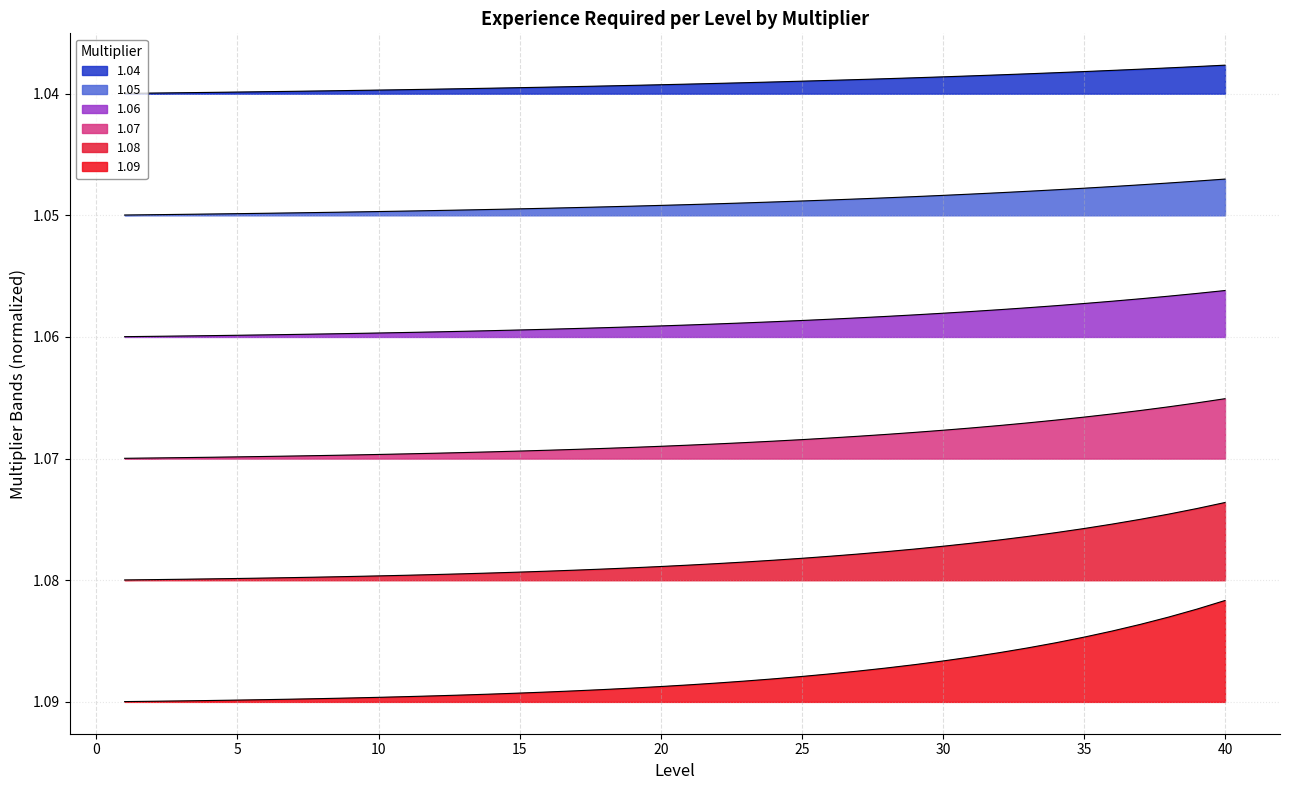

Reading left to right, what are all the values shown in this chart?

1.04: 1=91273.3	2=91320.1	3=91368.7	4=91419.4	5=91472.0	6=91526.7	7=91583.7	8=91642.9	9=91704.5	10=91768.5	11=91835.1	12=91904.4	13=91976.5	14=92051.4	15=92129.3	16=92210.4	17=92294.6	18=92382.3	19=92473.5	20=92568.3	21=92666.9	22=92769.4	23=92876.1	24=92987.0	25=93102.3	26=93222.3	27=93347.0	28=93476.8	29=93611.7	30=93752.1	31=93898.0	32=94049.8	33=94207.7	34=94371.9	35=94542.6	36=94720.2	37=94904.9	38=95096.9	39=95296.7	40=95504.4
1.05: 1=73027.6	2=73074.9	3=73124.5	4=73176.6	5=73231.3	6=73288.7	7=73349.0	8=73412.3	9=73478.8	10=73548.6	11=73621.9	12=73698.9	13=73779.7	14=73864.5	15=73953.6	16=74047.2	17=74145.4	18=74248.6	19=74356.9	20=74470.6	21=74590.0	22=74715.3	23=74847.0	24=74985.2	25=75130.3	26=75282.7	27=75442.7	28=75610.7	29=75787.1	30=75972.4	31=76166.8	32=76371.1	33=76585.5	34=76810.6	35=77047.0	36=77295.2	37=77555.9	38=77829.5	39=78116.9	40=78418.6
1.06: 1=54782.0	2=54829.7	3=54880.2	4=54933.8	5=54990.6	6=55050.8	7=55114.7	8=55182.3	9=55254.1	10=55330.1	11=55410.7	12=55496.1	13=55586.7	14=55682.6	15=55784.4	16=55892.2	17=56006.5	18=56127.7	19=56256.2	20=56392.3	21=56536.6	22=56689.6	23=56851.8	24=57023.7	25=57205.9	26=57399.0	27=57603.7	28=57820.7	29=58050.7	30=58294.6	31=58553.0	32=58827.0	33=59117.4	34=59425.2	35=59751.5	36=60097.4	37=60464.0	38=60852.6	39=61264.6	40=61701.2
1.07: 1=36536.3	2=36584.5	3=36636.0	4=36691.1	5=36750.1	6=36813.2	7=36880.7	8=36953.0	9=37030.3	10=37113.0	11=37201.6	12=37296.3	13=37397.6	14=37506.1	15=37622.1	16=37746.3	17=37879.1	18=38021.3	19=38173.4	20=38336.1	21=38510.2	22=38696.6	23=38895.9	24=39109.3	25=39337.5	26=39581.7	27=39843.1	28=40122.7	29=40421.9	30=40742.0	31=41084.6	32=41451.1	33=41843.3	34=42262.9	35=42712.0	36=43192.4	37=43706.5	38=44256.5	39=44845.1	40=45474.9
1.08: 1=18290.7	2=18339.3	3=18391.7	4=18448.4	5=18509.6	6=18575.8	7=18647.2	8=18724.3	9=18807.6	10=18897.5	11=18994.7	12=19099.6	13=19212.9	14=19335.3	15=19467.5	16=19610.2	17=19764.4	18=19930.9	19=20110.7	20=20304.9	21=20514.7	22=20741.2	23=20985.9	24=21250.1	25=21535.4	26=21843.6	27=22176.4	28=22535.9	29=22924.1	30=23343.4	31=23796.2	32=24285.3	33=24813.4	34=25383.9	35=25999.9	36=26665.2	37=27383.8	38=28159.9	39=28998.0	40=29903.2
1.09: 1=45.0	2=94.0	3=147.5	4=205.8	5=269.3	6=338.6	7=414.0	8=496.3	9=585.9	10=683.7	11=790.2	12=906.3	13=1032.9	14=1170.9	15=1321.2	16=1485.2	17=1663.8	18=1858.6	19=2070.8	20=2302.2	21=2554.4	22=2829.3	23=3128.9	24=3455.5	25=3811.5	26=4199.6	27=4622.5	28=5083.6	29=5586.1	30=6133.8	31=6730.9	32=7381.7	33=8091.0	34=8864.2	35=9707.0	36=10625.6	37=11626.9	38=12718.3	39=13908.0	40=15204.7